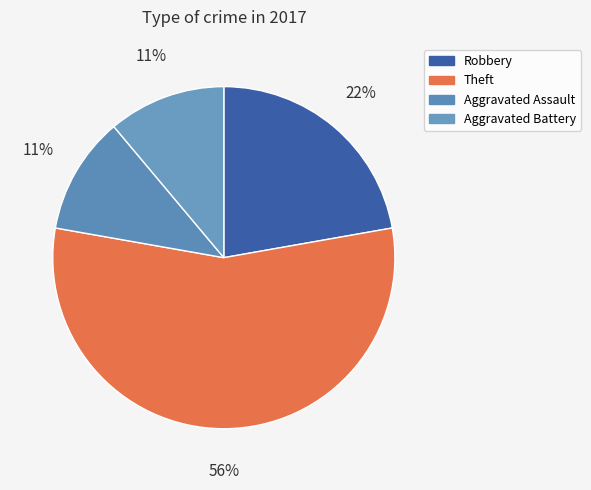

To the nearest percent, what is the difference between the largest and smallest slice percentages?

44%